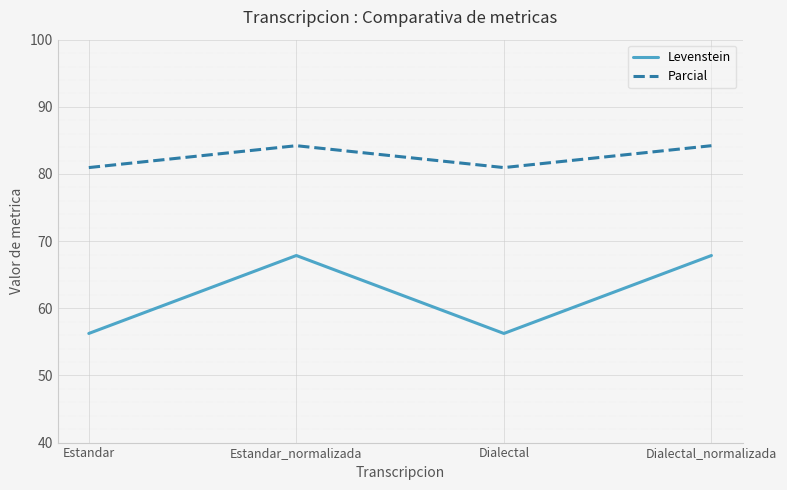

How many data points in Levenstein are above 67?

2